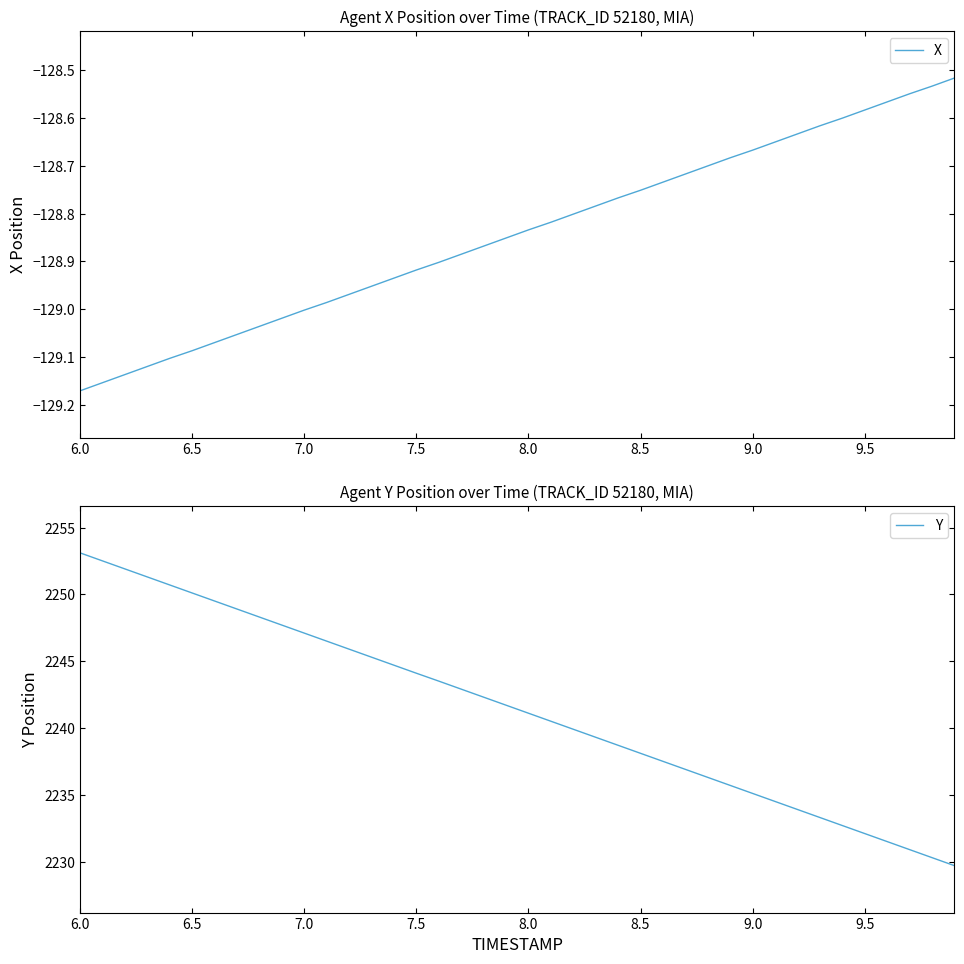

At how many categories does at least one series exceed 982?

40